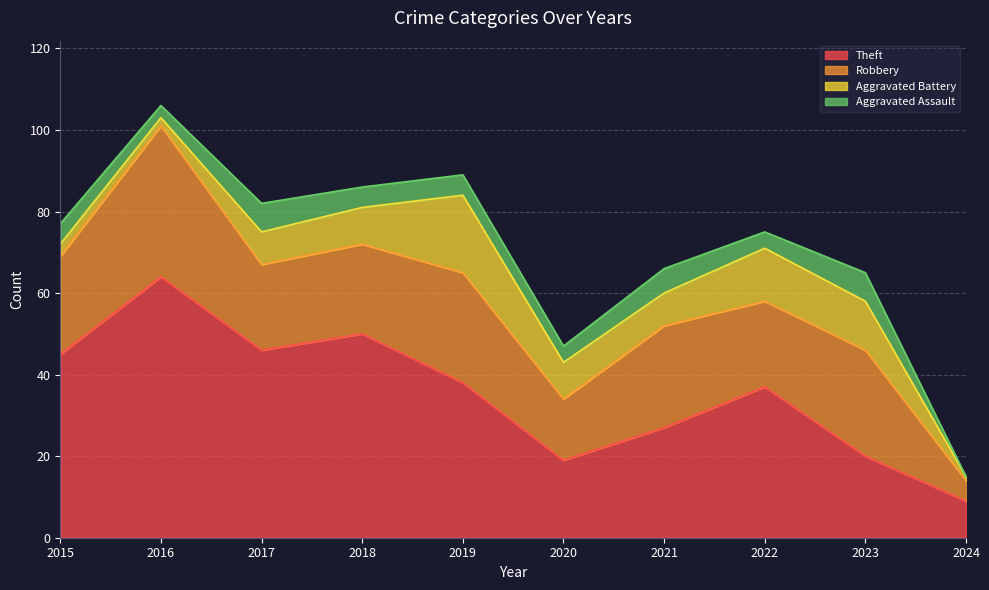

True or false: Theft has a value of 28 at 2020.

False